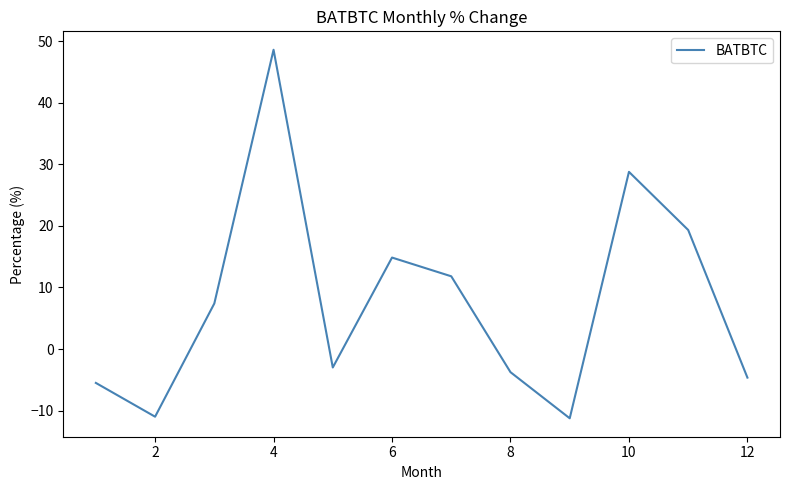

What is the minimum value shown in the chart?

-11.3